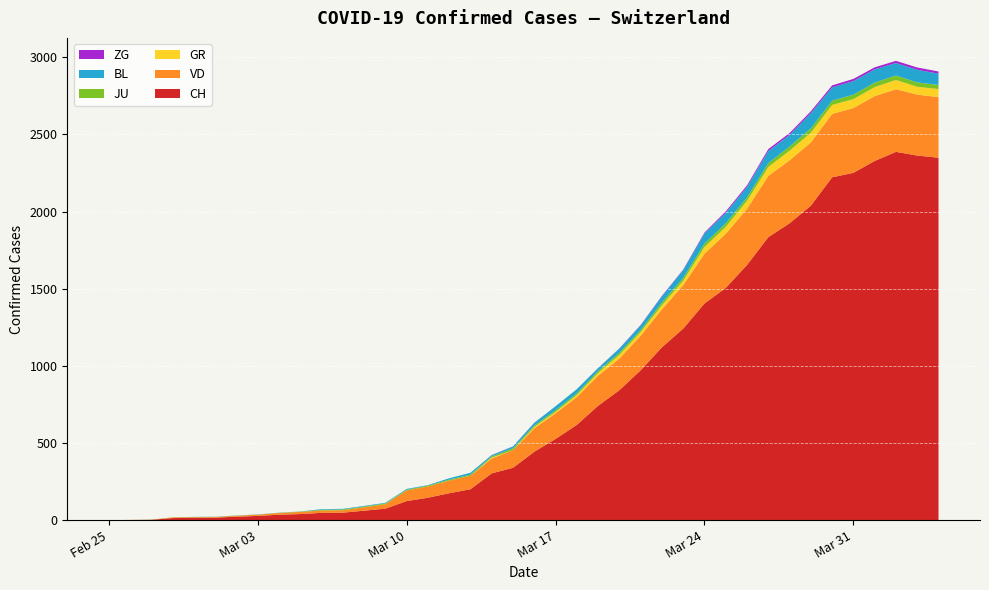

Reading left to right, transcribe all the data shown in this chart.

CH: 0	1	2	13	15	16	22	27	35	39	47	48	61	74	123	145	174	200	303	339	443	526	617	741	842	971	1120	1241	1404	1505	1654	1834	1924	2038	2222	2251	2328	2387	2363	2349
VD: 0	0	0	4	4	4	6	8	11	14	15	16	22	29	69	73	82	87	96	114	152	166	181	195	205	224	246	282	323	351	364	397	408	410	411	420	420	406	395	393
GR: 0	0	0	0	0	0	0	0	0	0	0	0	0	0	0	0	0	0	6	0	9	9	13	18	24	24	27	29	43	45	52	58	63	63	58	58	59	60	51	52
JU: 0	0	1	1	1	1	1	1	1	2	5	5	5	5	5	6	6	8	8	12	9	11	11	12	14	13	18	18	22	23	22	25	27	28	28	29	29	29	28	27
BL: 0	0	0	0	1	1	1	1	1	1	4	4	4	4	5	3	9	12	8	12	17	26	27	19	27	30	40	51	66	68	68	79	75	99	86	88	86	81	82	73
ZG: 0	0	0	0	0	0	0	0	0	0	0	0	0	0	0	0	0	0	1	1	1	0	0	1	1	3	3	3	6	9	10	12	12	12	13	14	13	14	15	14